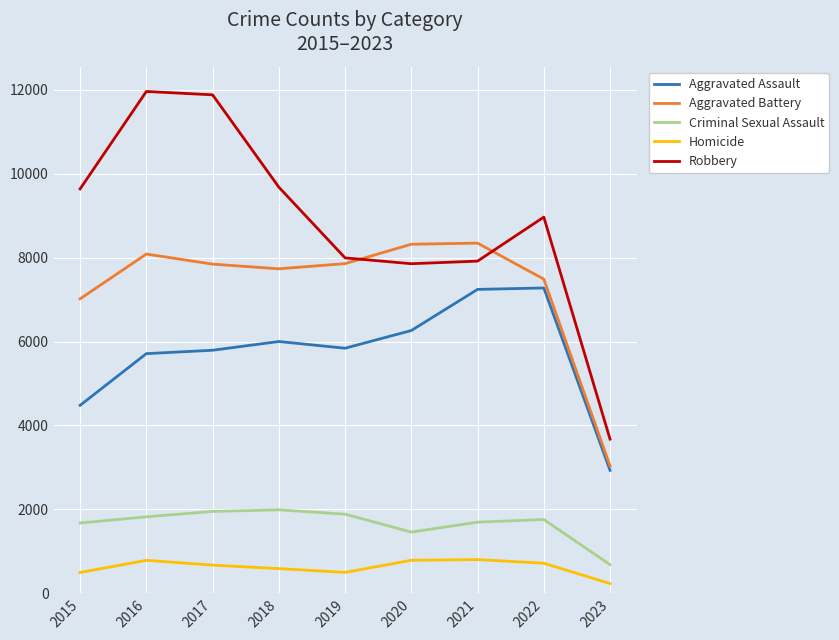

What is the spread (max minus min) of values at 2018?

9091